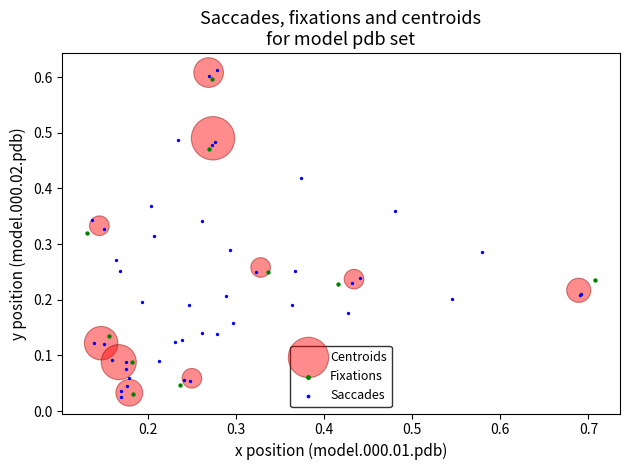

Which series has the largest Y range (max minus min)?

Saccades